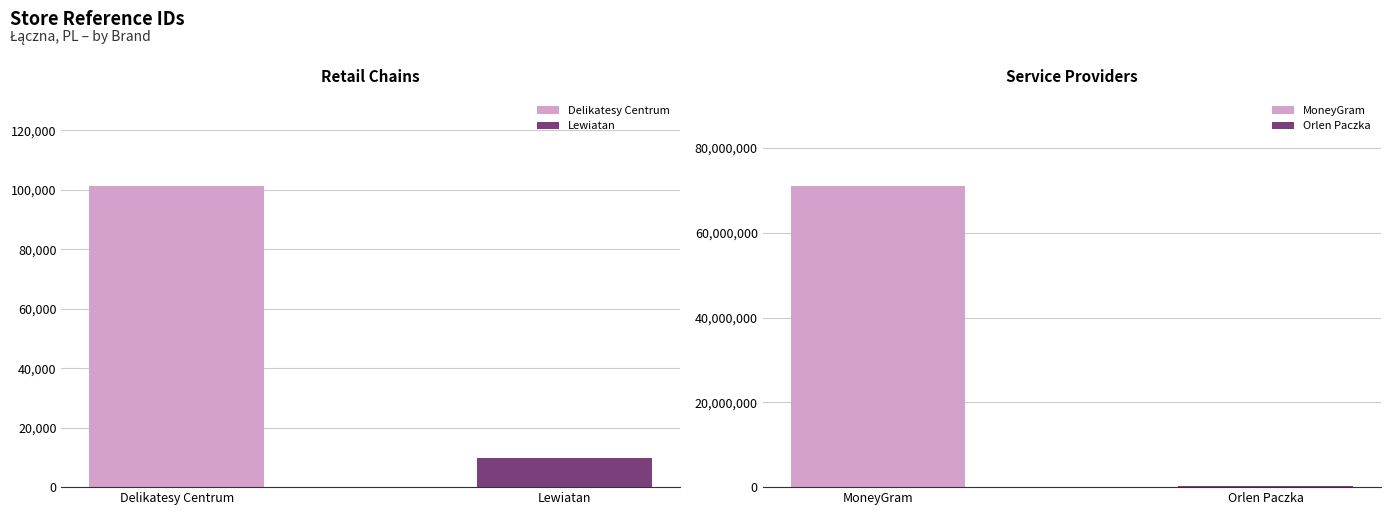

Reading left to right, transcribe all the data shown in this chart.

Delikatesy Centrum=101248	Lewiatan=9823	MoneyGram=70988123	Orlen Paczka=233286